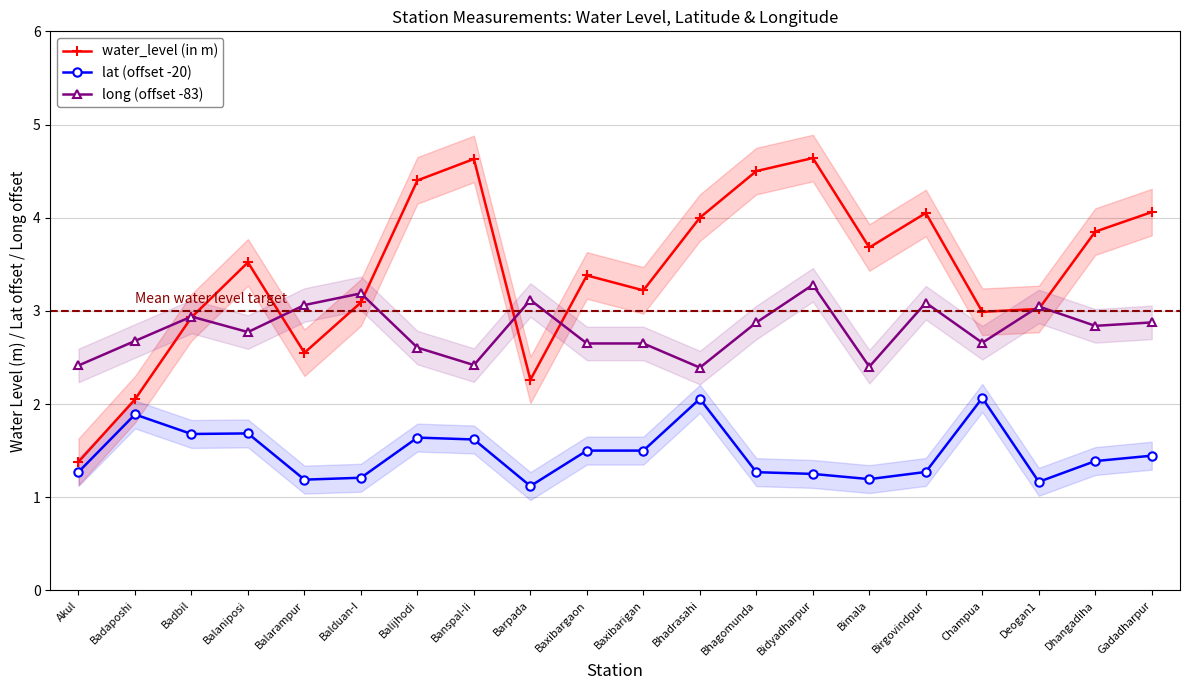

What is the sum of all lat (offset -20) values?

29.4